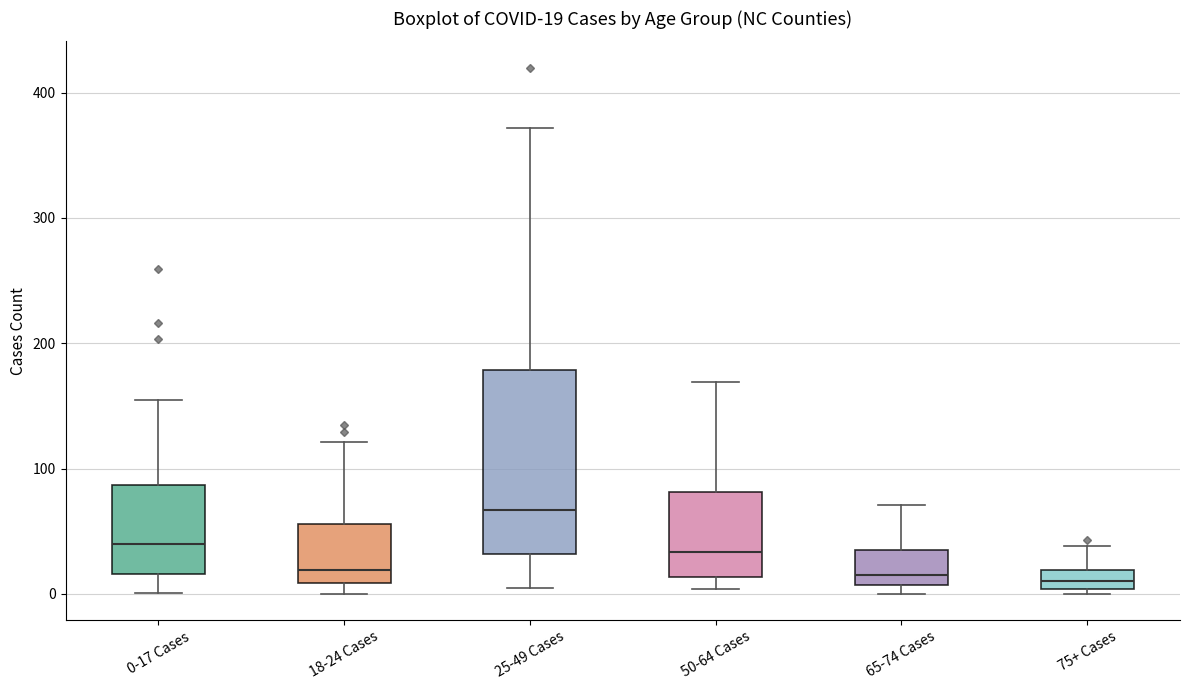

Comparing the boxes themselves (not the whiskers), which one is the tallest?

25-49 Cases